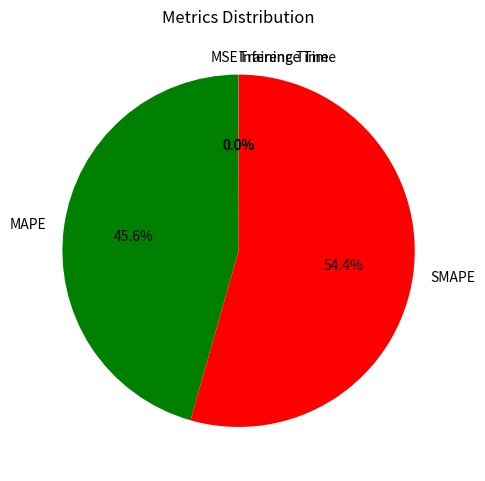

What portion of the pie excludes MAPE?

54.4%